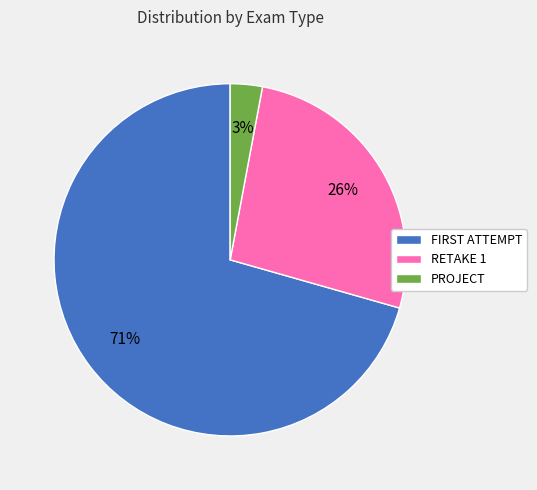

To the nearest percent, what portion does RETAKE 1 represent?

26%